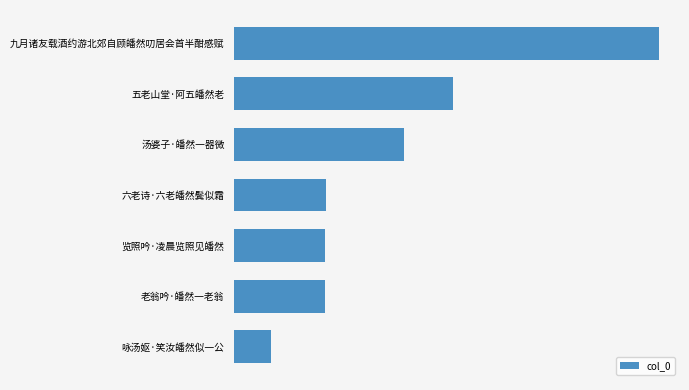

Are the bars horizontal?

Yes